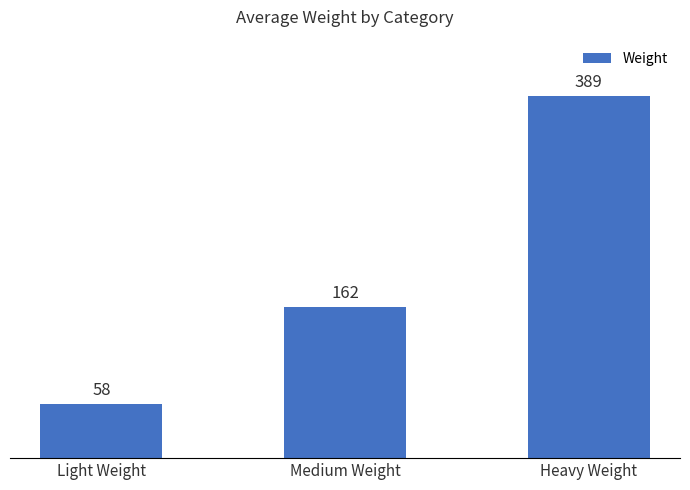

Does the chart contain any negative values?

No